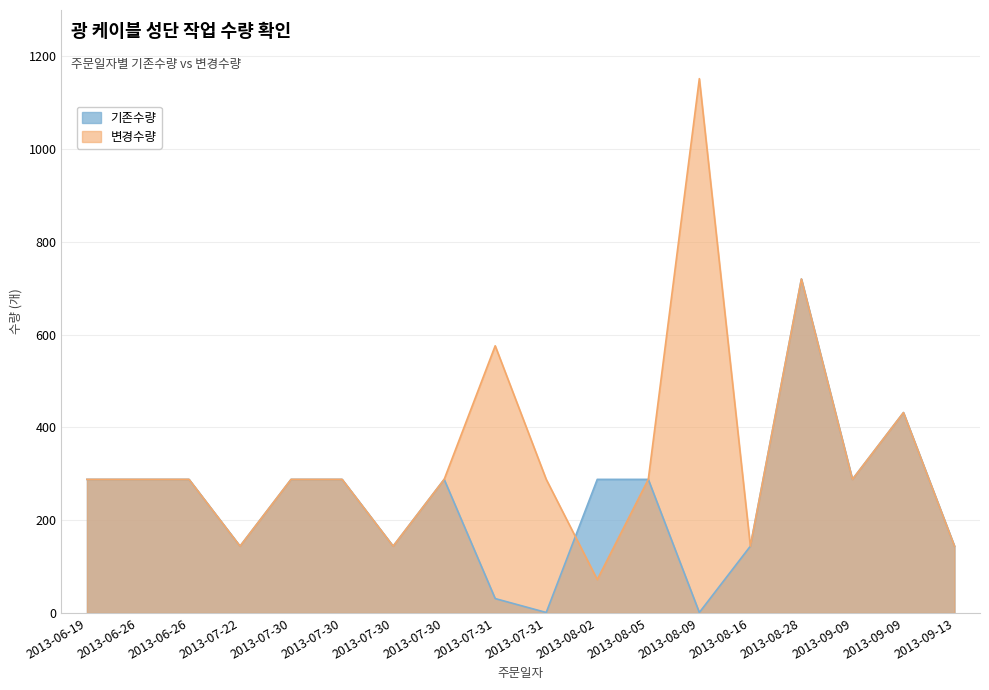

Where is the first local maximum for 변경수량?

2013-07-31